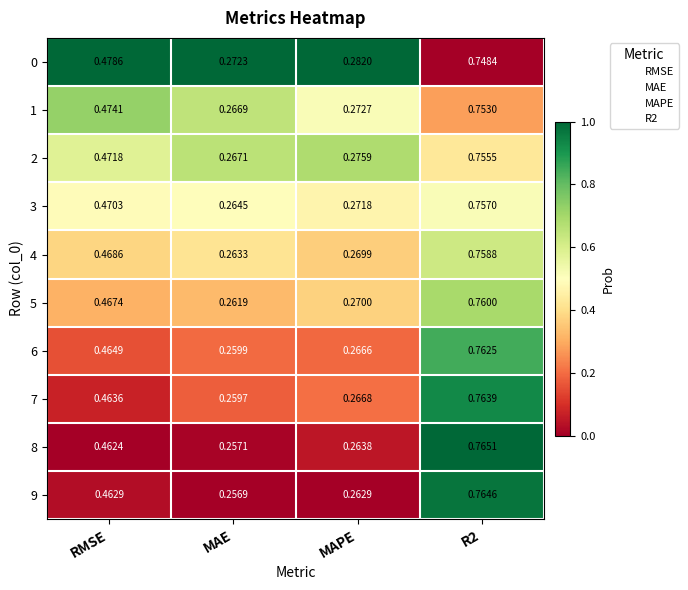

Which category has the lowest value across all series?

MAE